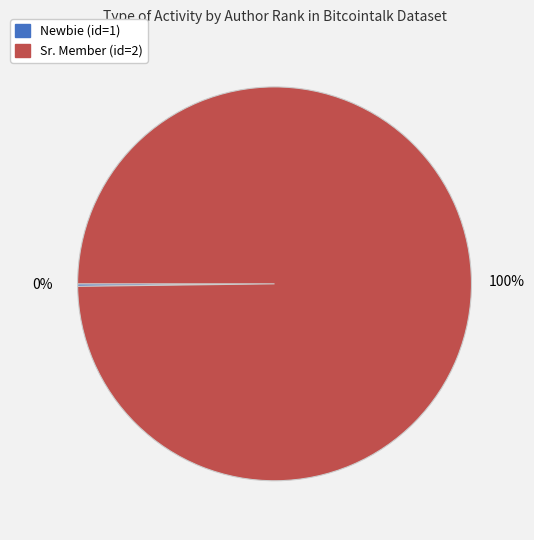

Does any single category account for the majority?

Yes